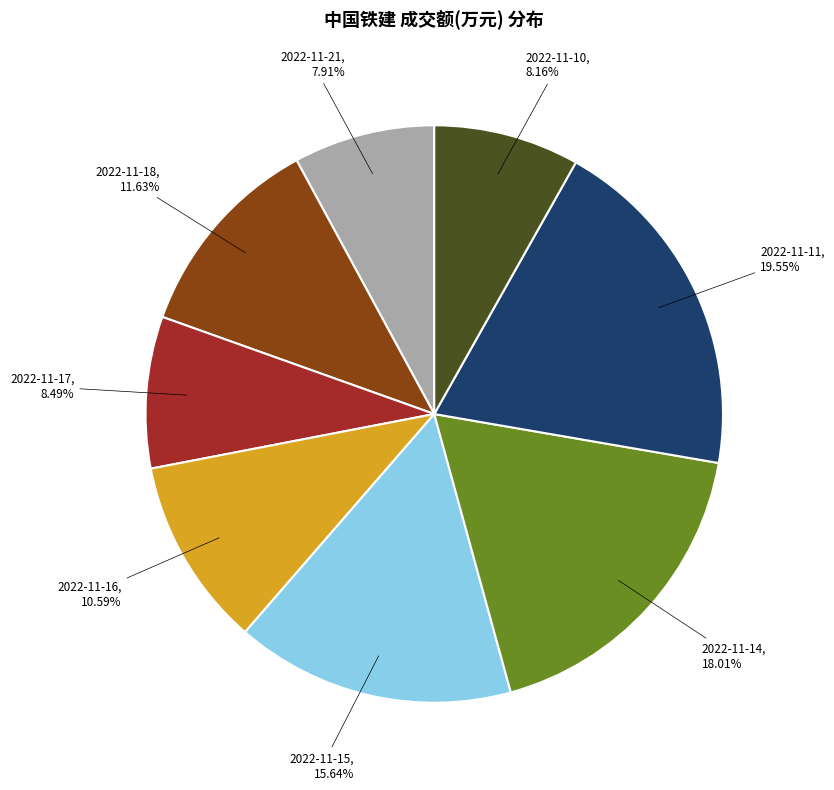

Is there a majority slice in this chart?

No